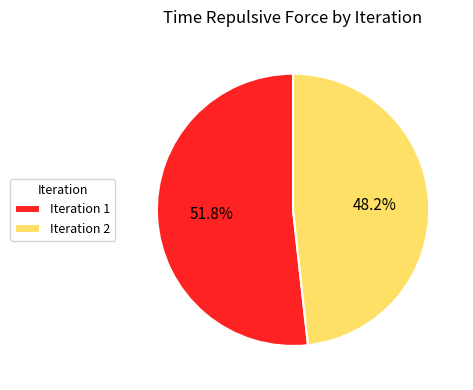

True or false: Iteration 2 accounts for 48% of the total.

True